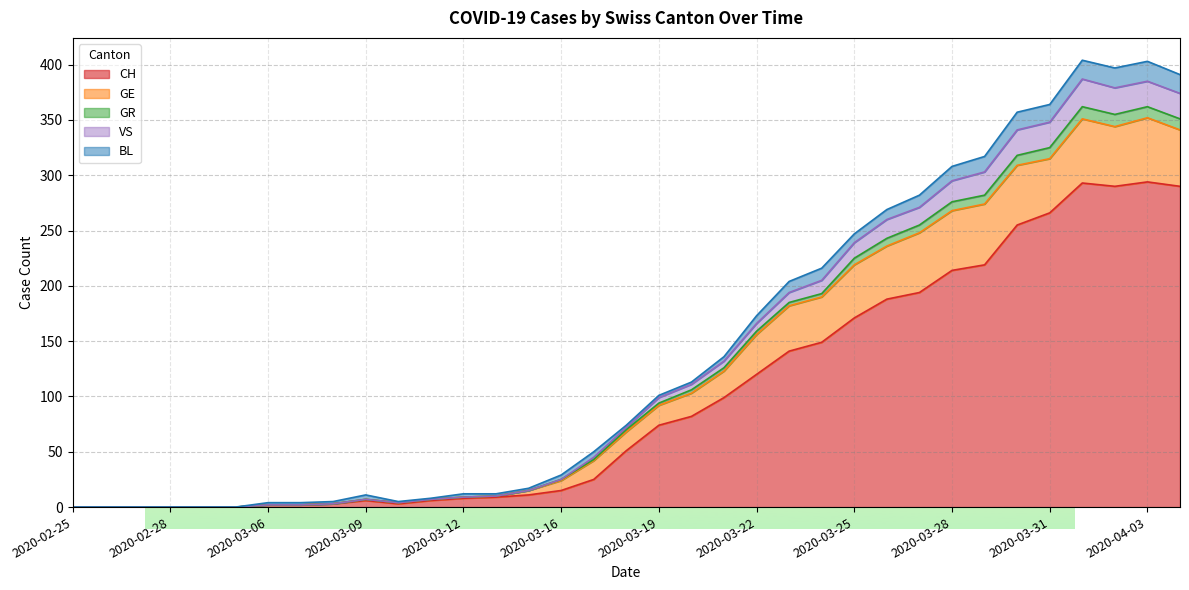

Where does the GR series first go above 72?

2020-03-19